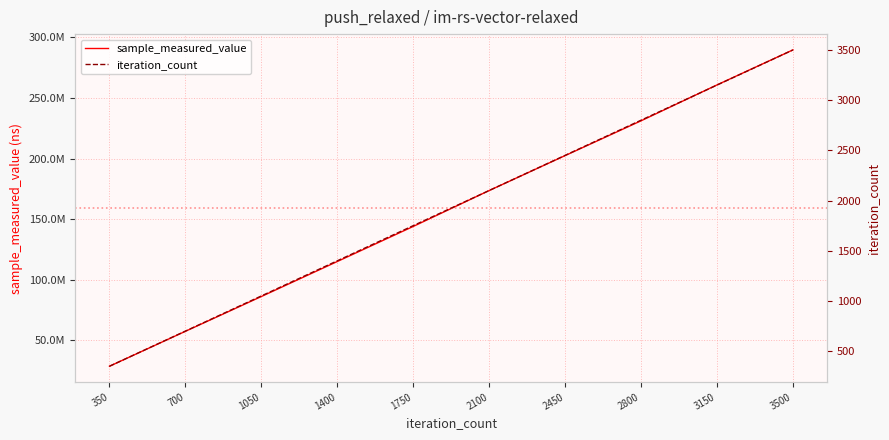

What is the sum of the iteration_count values at 2450 and 1400?

3850